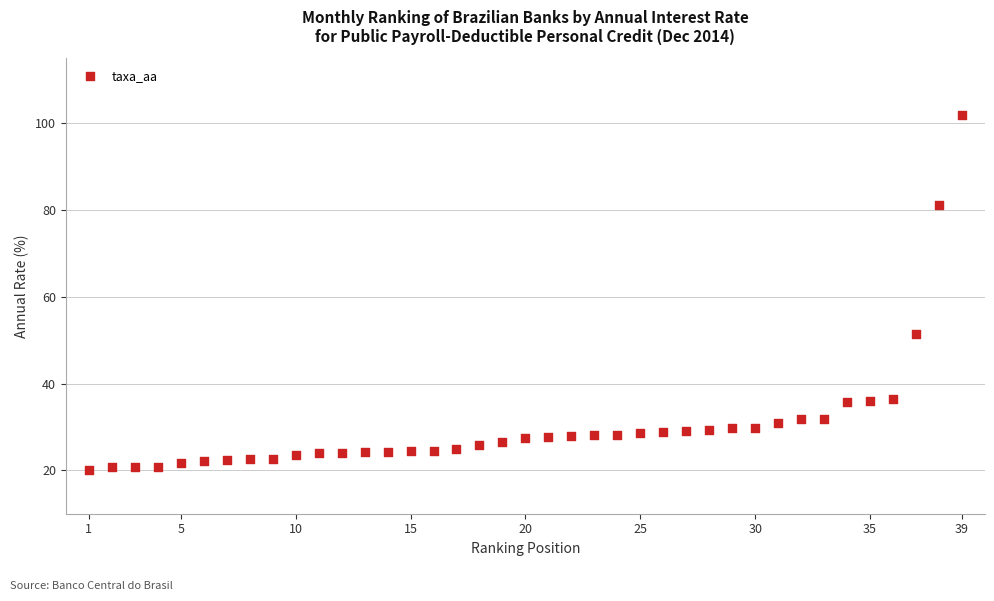

What Y value in the scatter plot is closest to 61?

51.5